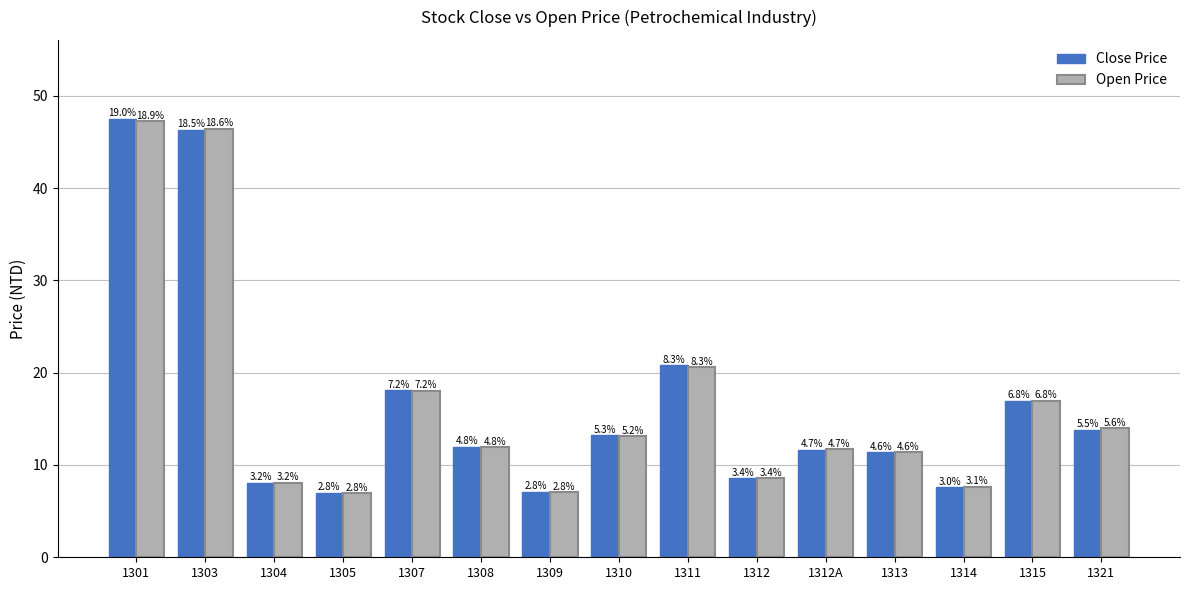

How many bars are there in each group?

2